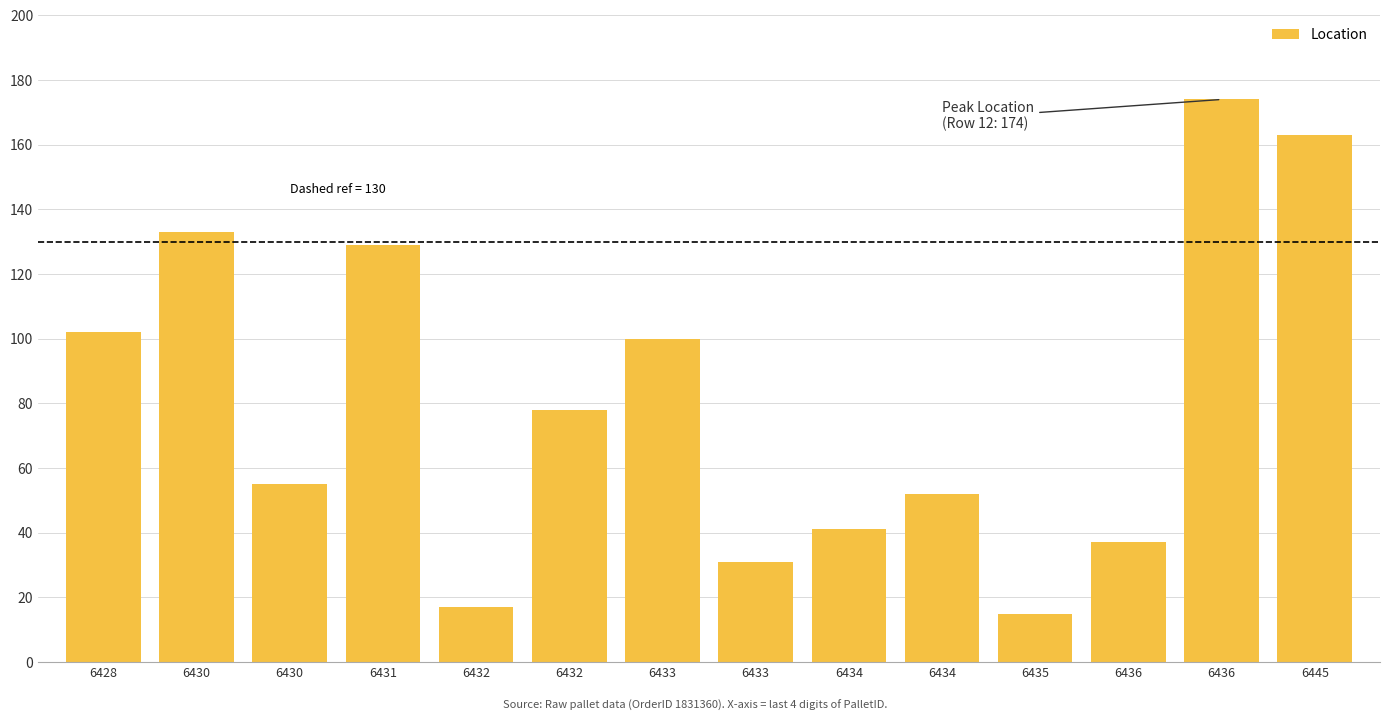

Count the number of categories in the chart.

14